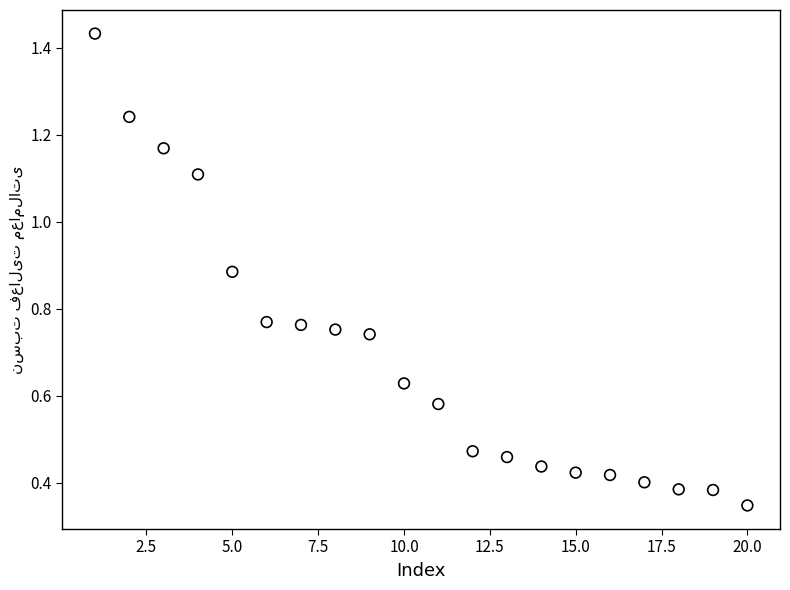

What is the range of Y values (max minus min)?

1.1